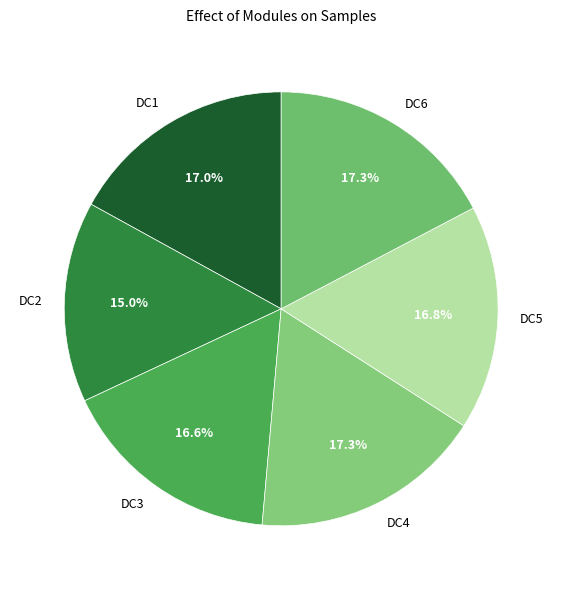

Count the number of slices in the pie.

6